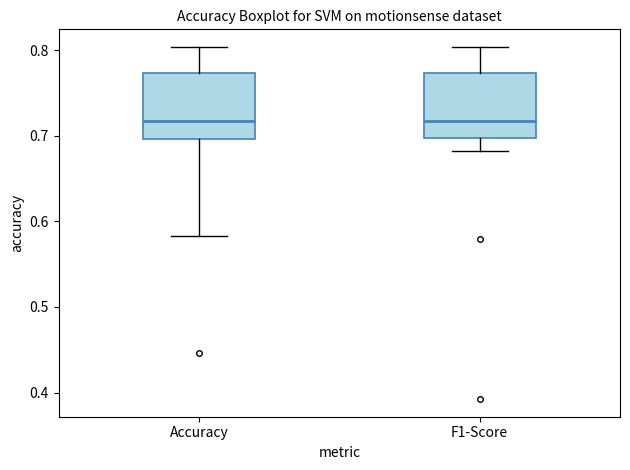

Reading left to right, transcribe this box plot: for each box, give where its median line is, the range the box spans, and where its two whiskers end, as read against the y-axis. The values are not printed on the chart, so give them approximately, as read against the axis.

Accuracy: median 0.72, box 0.70 to 0.77, whiskers 0.58 to 0.80
F1-Score: median 0.72, box 0.70 to 0.77, whiskers 0.68 to 0.80